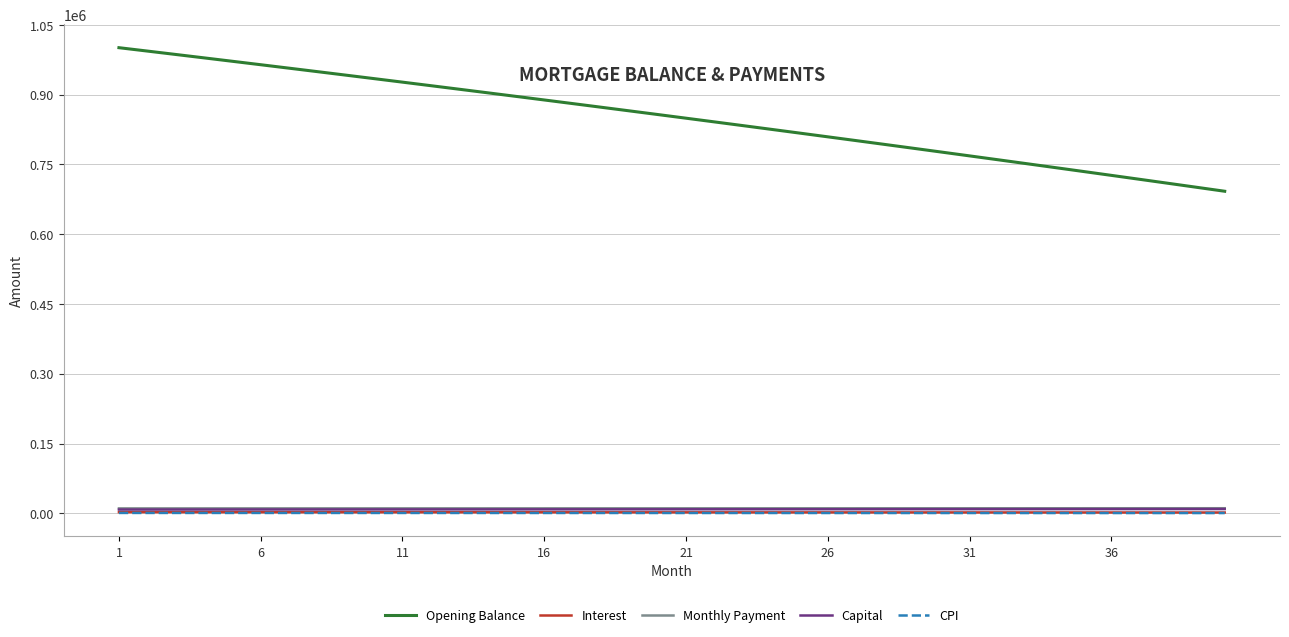

How many lines are shown in the chart?

5